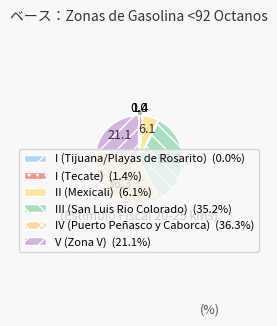

Count the number of slices in the pie.

6